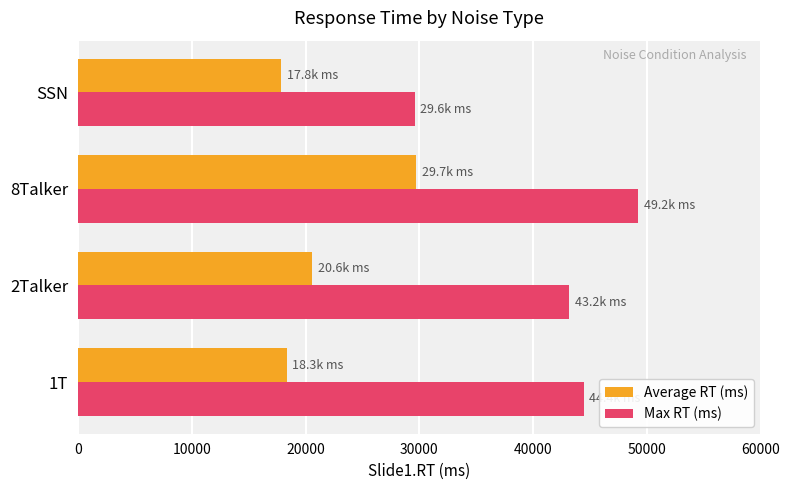

List the series in order of their peak value, lowest first.

Average RT (ms), Max RT (ms)